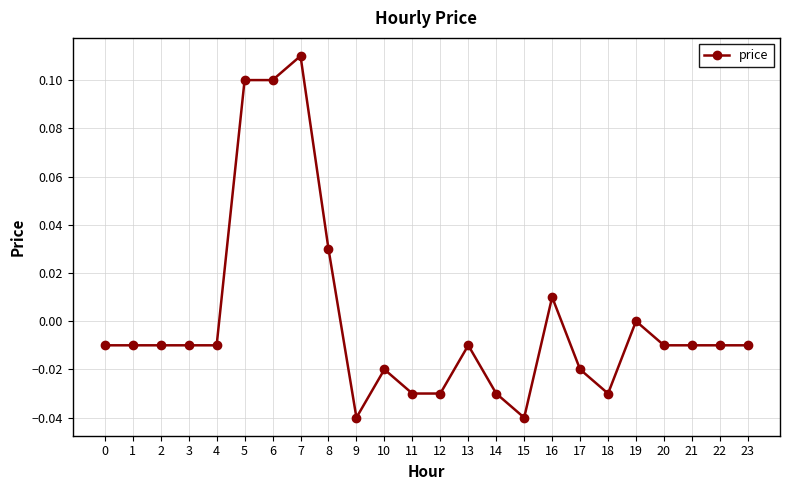

What is the change in value from 6 to 20?

-0.1